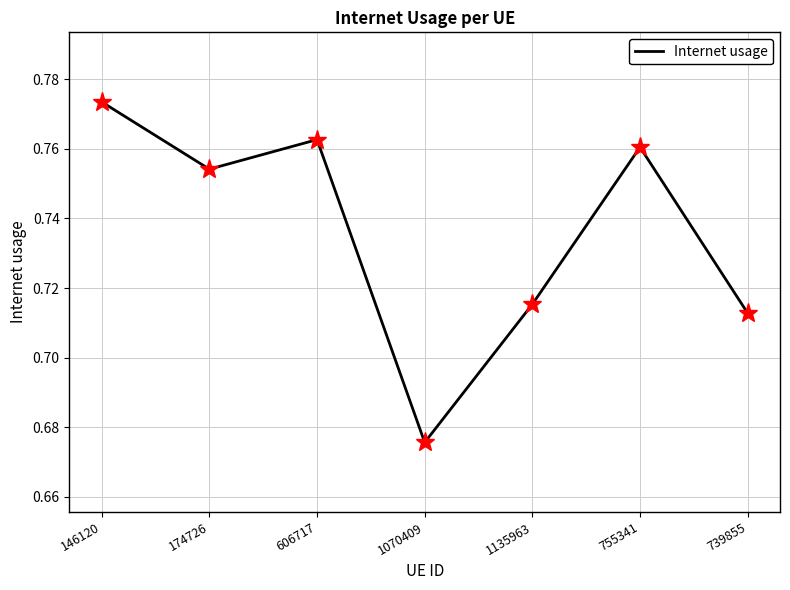

Where is the data nearest to the value 0?

1070409